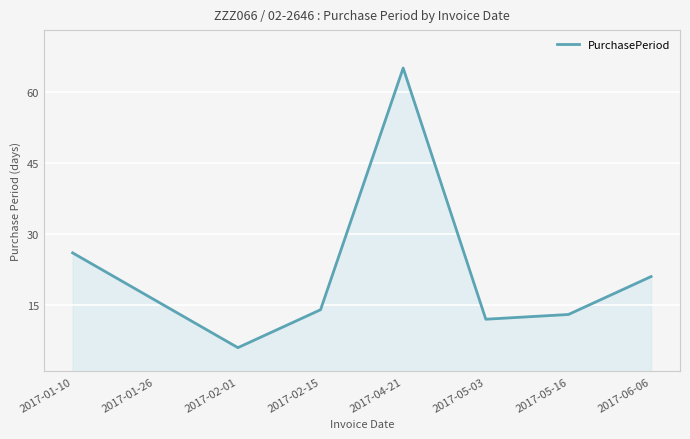

At which label is the value closest to 35?

2017-01-10